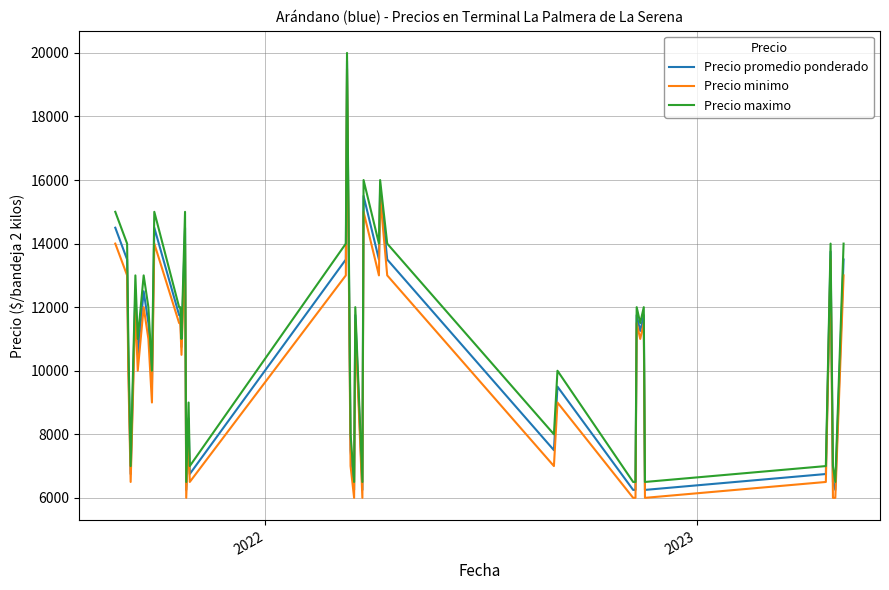

What is the lowest value of the Precio maximo series?

6500